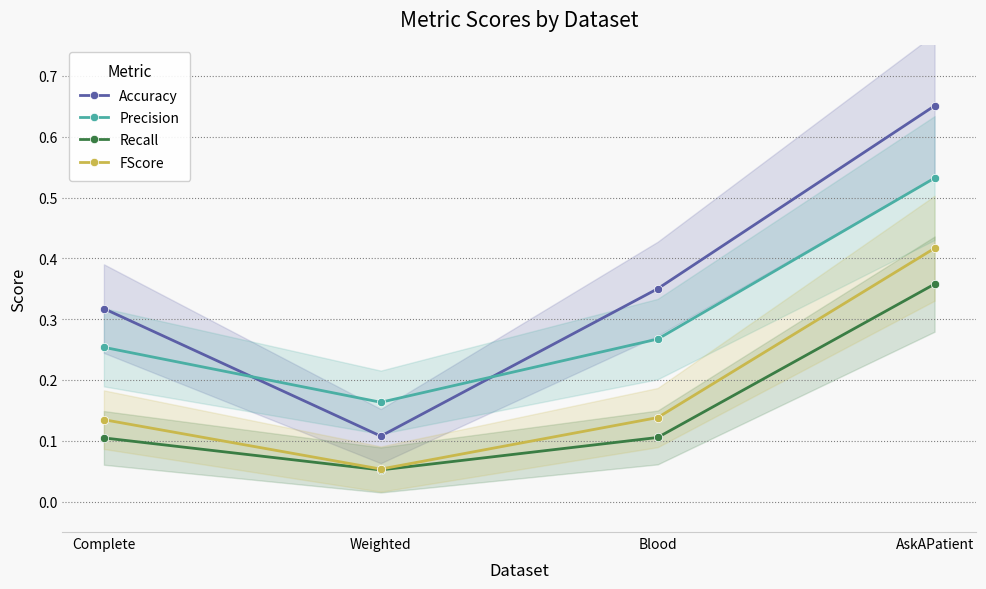

What is the value of the FScore point at the 3rd from the left?

0.1